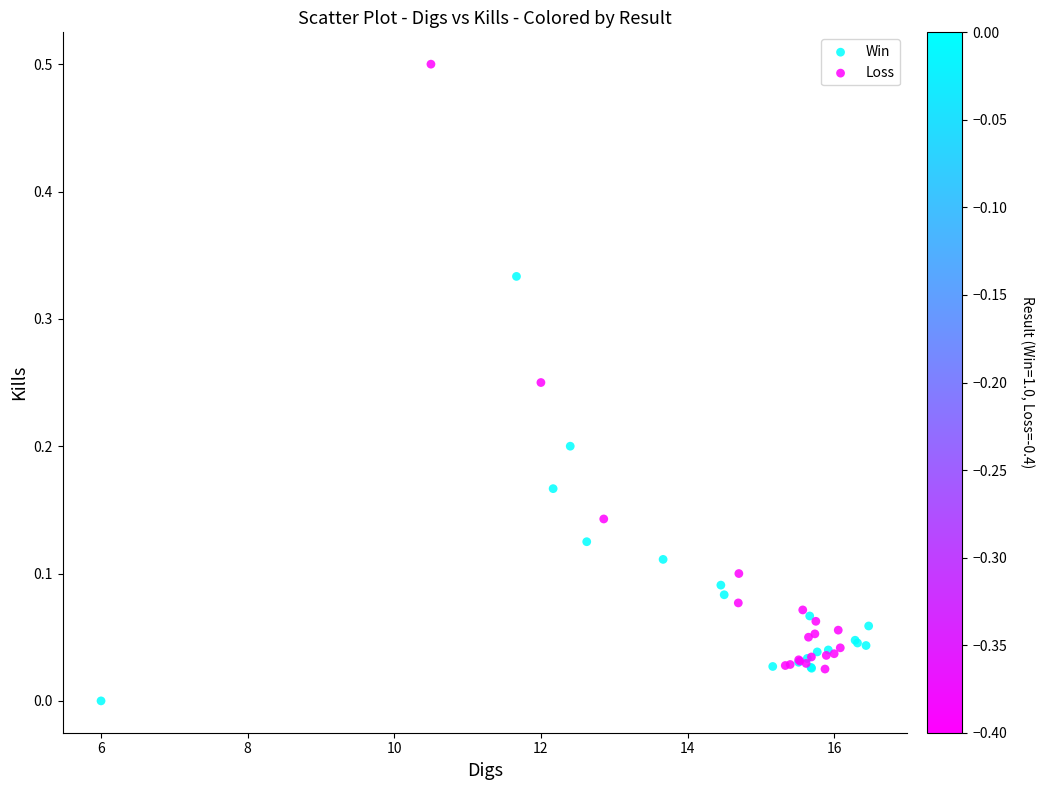

Which series reaches the maximum Y coordinate?

Loss